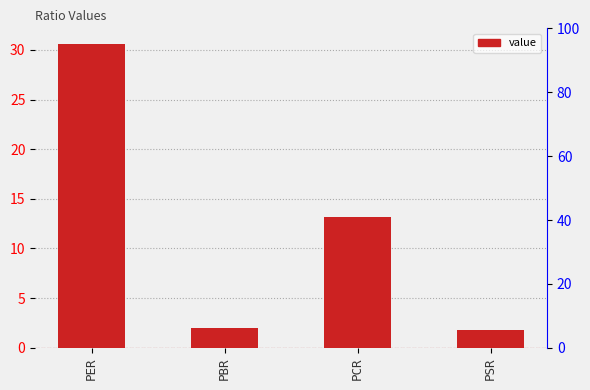

What is the ratio of the value at PER to the value at PBR?

15.6